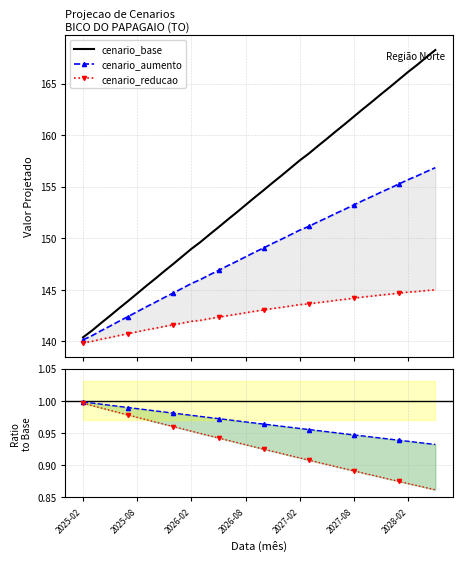

Which series has the widest spread of values?

cenario_base